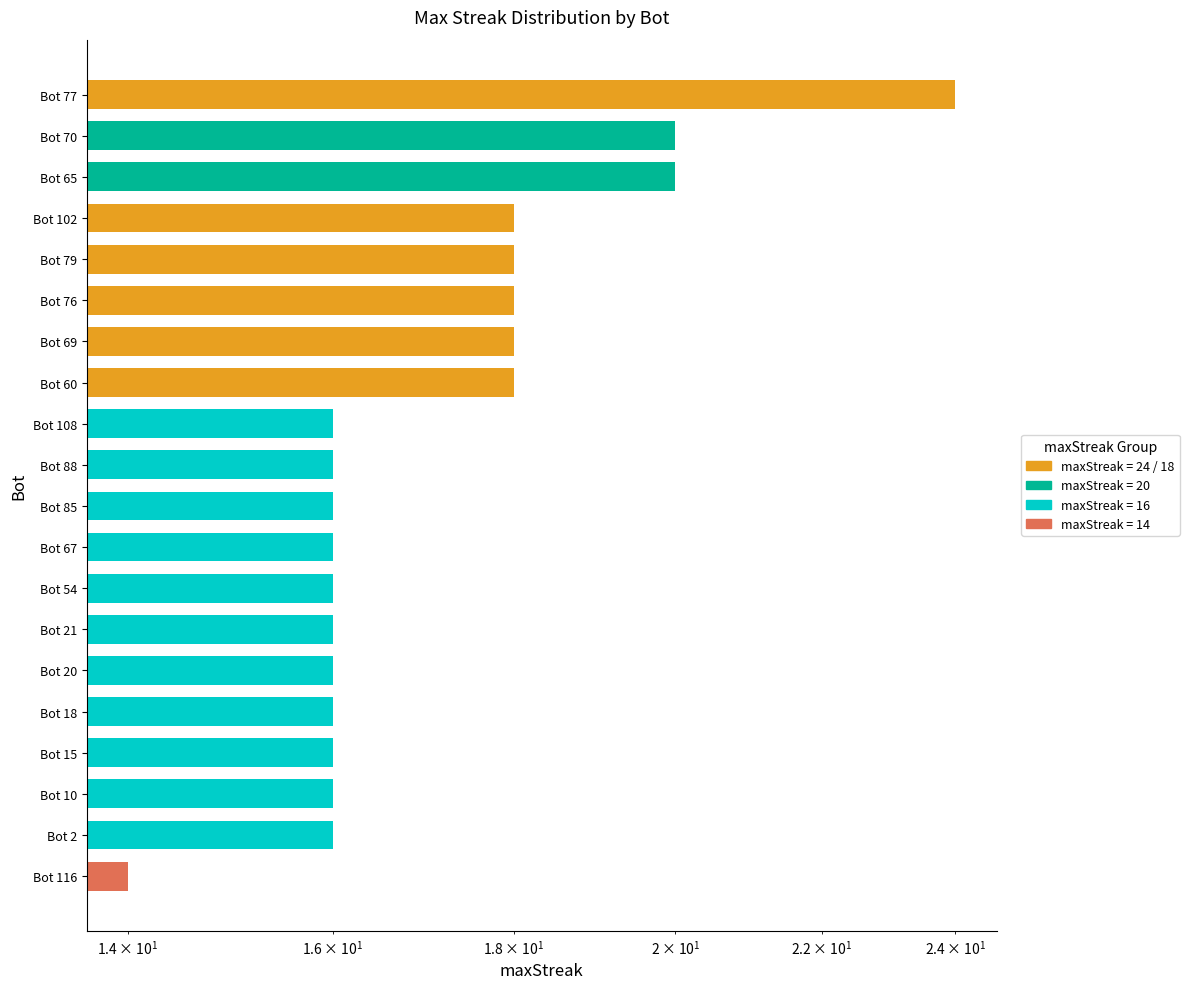

Is it true that the value at Bot 116 is 5?

False